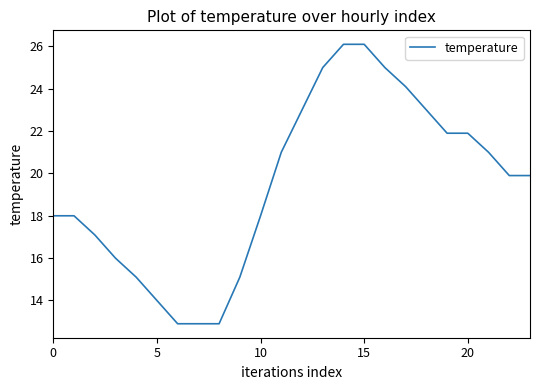

What is the average value?

19.5